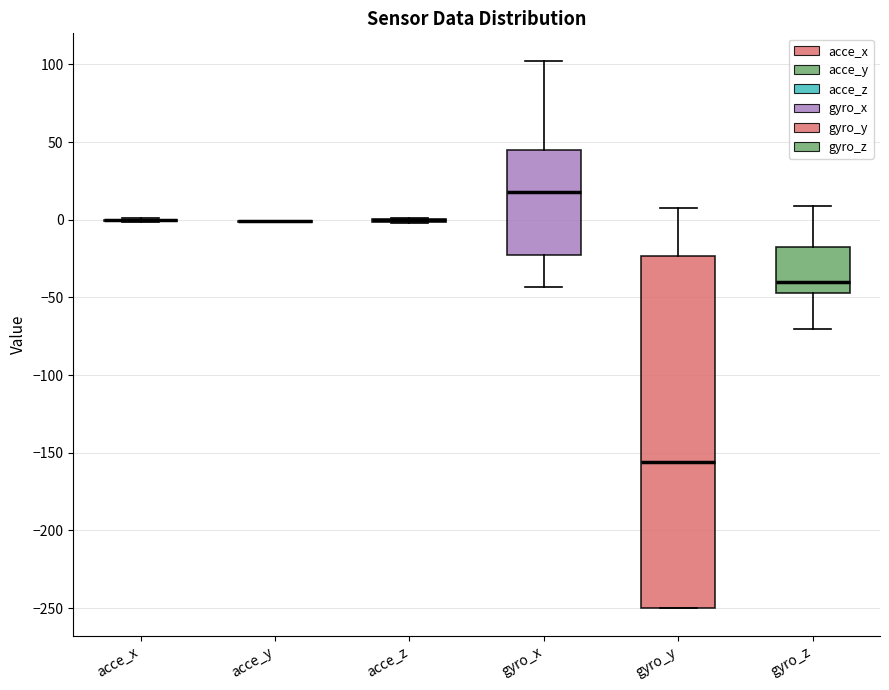

Where does the upper whisker of the box for gyro_x end on the y-axis? The values are not printed on the chart, so give them approximately, as read against the axis.

100